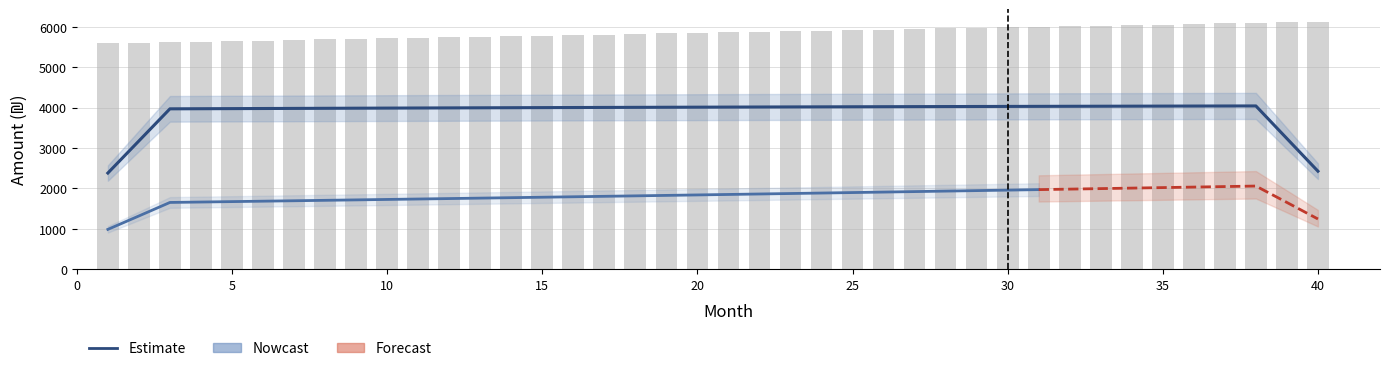

At which label is interest closest to 4007?

17